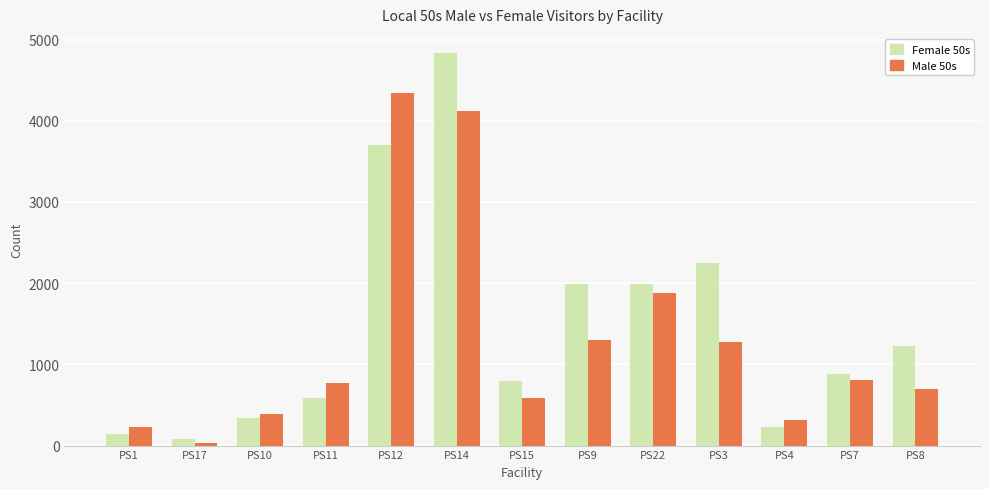

Count the number of data series in this chart.

2